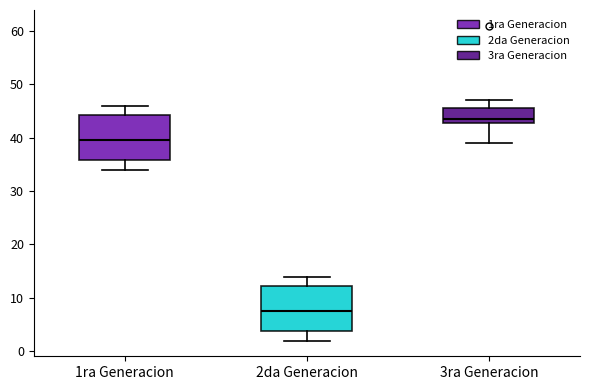

Where does the lower whisker of the box for 2da Generacion end on the y-axis? The values are not printed on the chart, so give them approximately, as read against the axis.

2